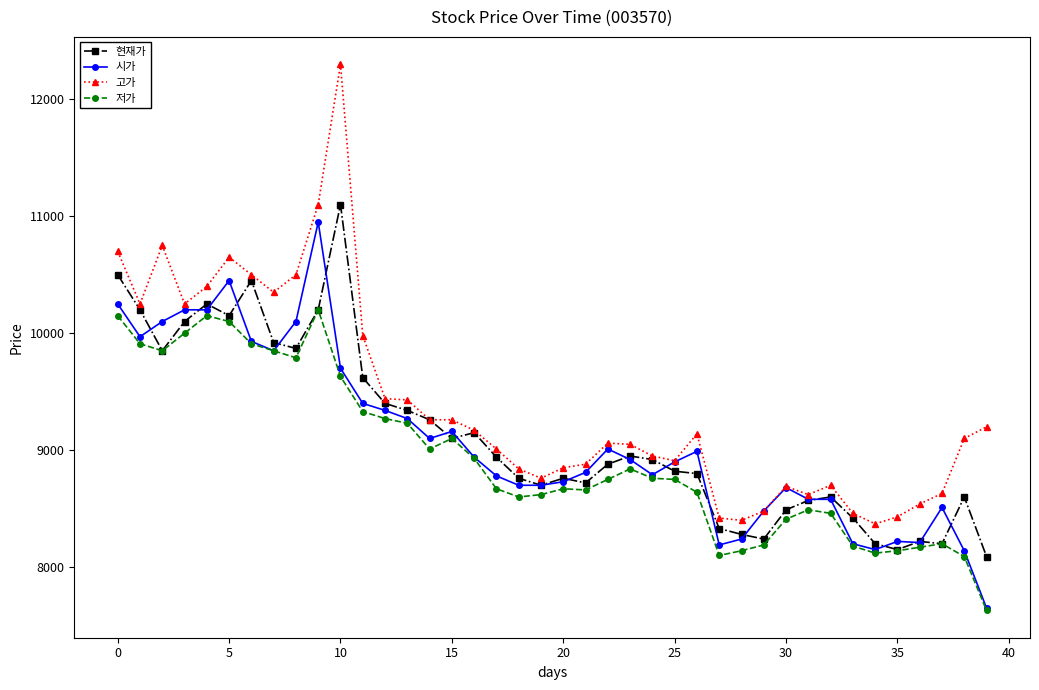

Count the number of data series in this chart.

4